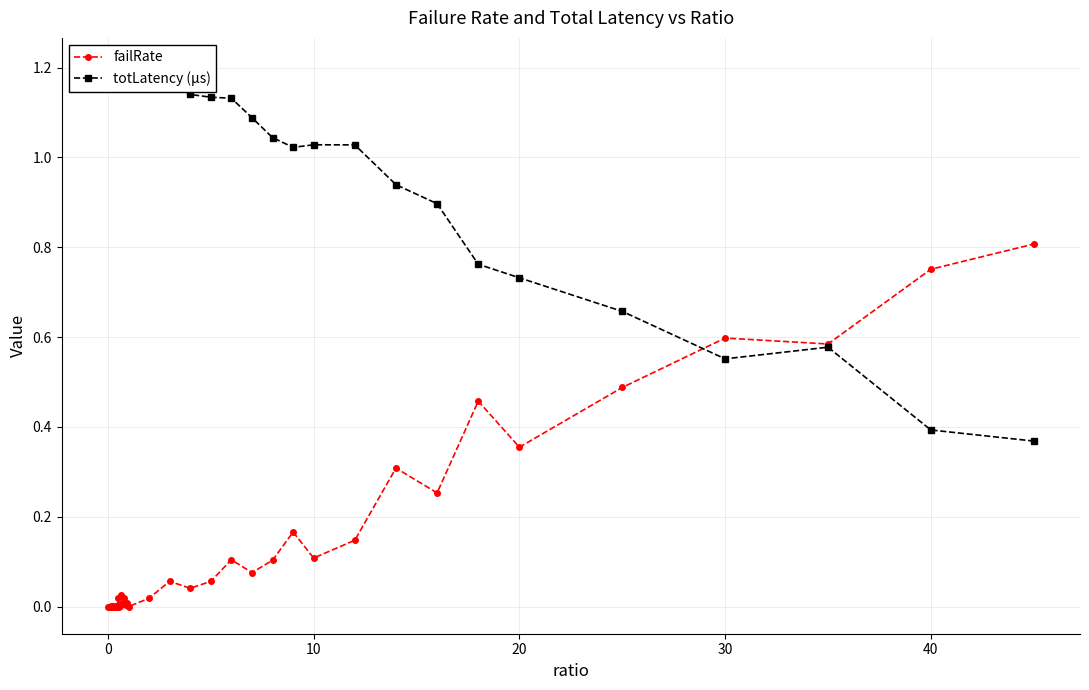

What is the average value of the totLatency (µs) series?

1.1